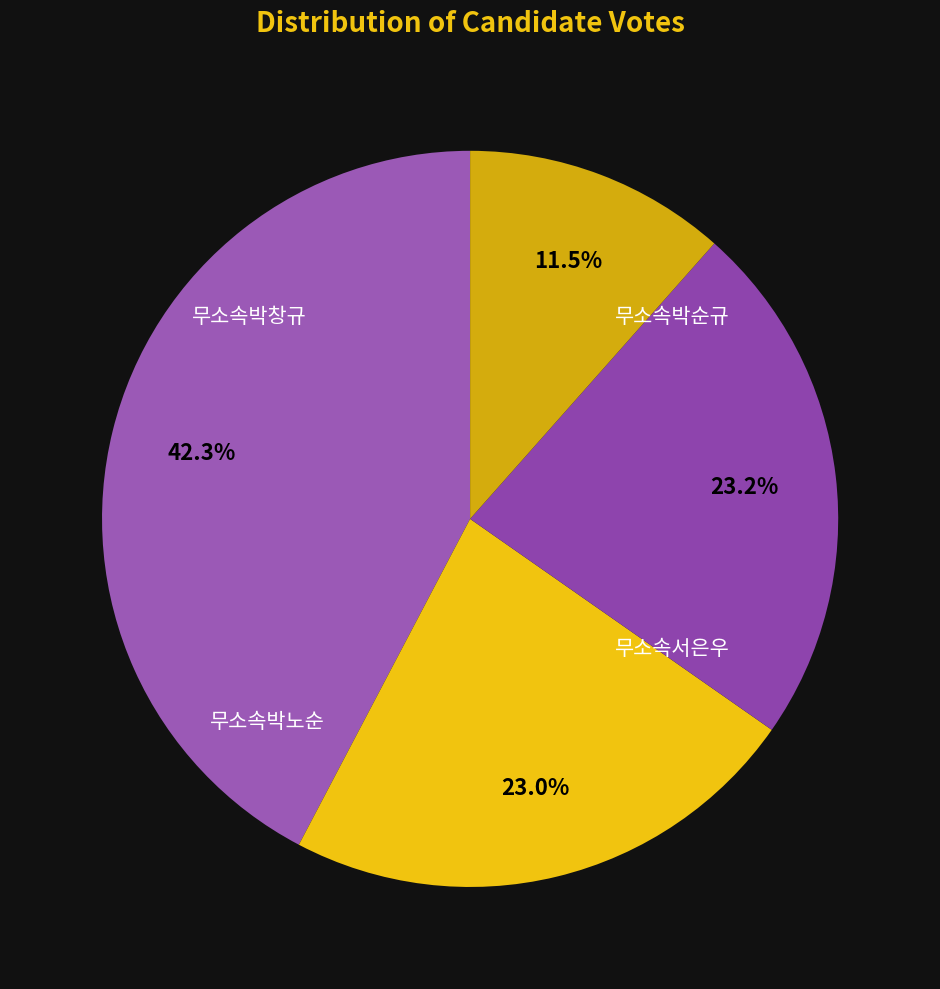

Count the number of slices in the pie.

4